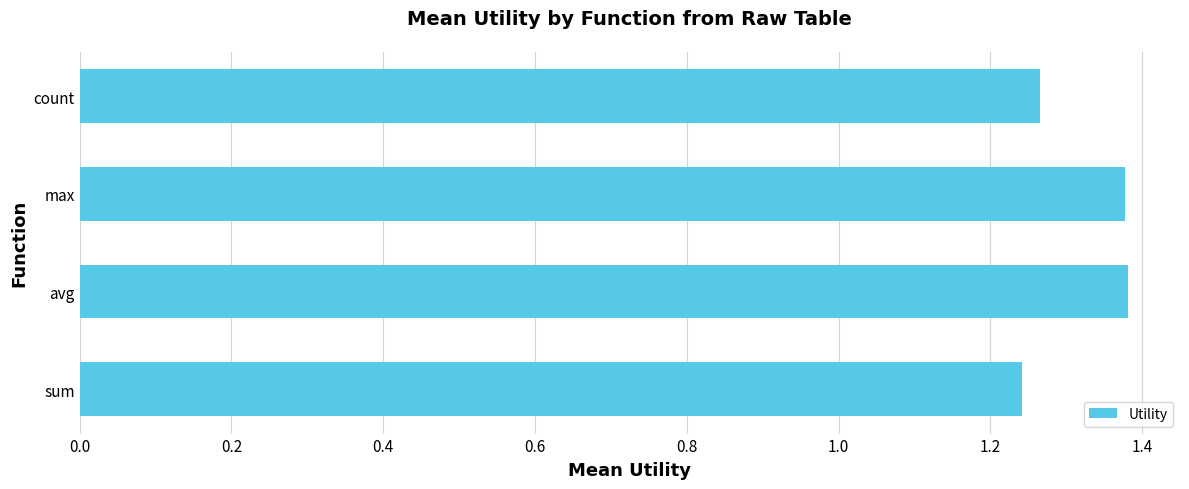

Count the values in the range 1 to 2.

4